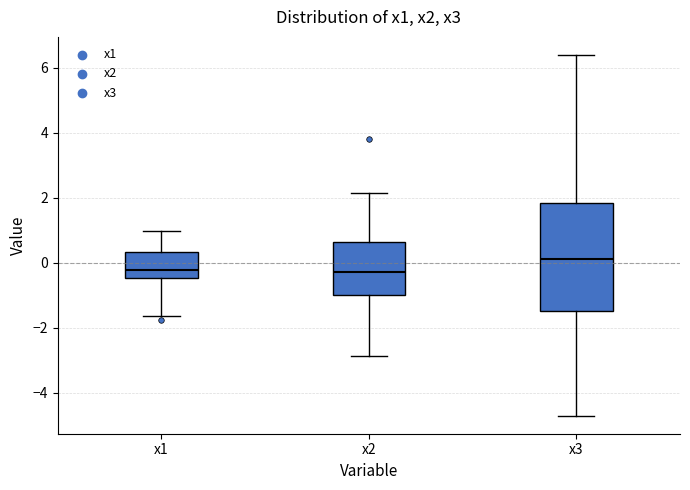

Reading left to right, read every box against the y-axis: the position of its median line, the range the box covers, and the ends of its whiskers. The values are not printed on the chart, so give them approximately, as read against the axis.

x1: median -0.2, box -0.4 to 0.4, whiskers -1.6 to 1.0
x2: median -0.2, box -1.0 to 0.6, whiskers -2.8 to 2.2
x3: median 0.2, box -1.4 to 1.8, whiskers -4.8 to 6.4